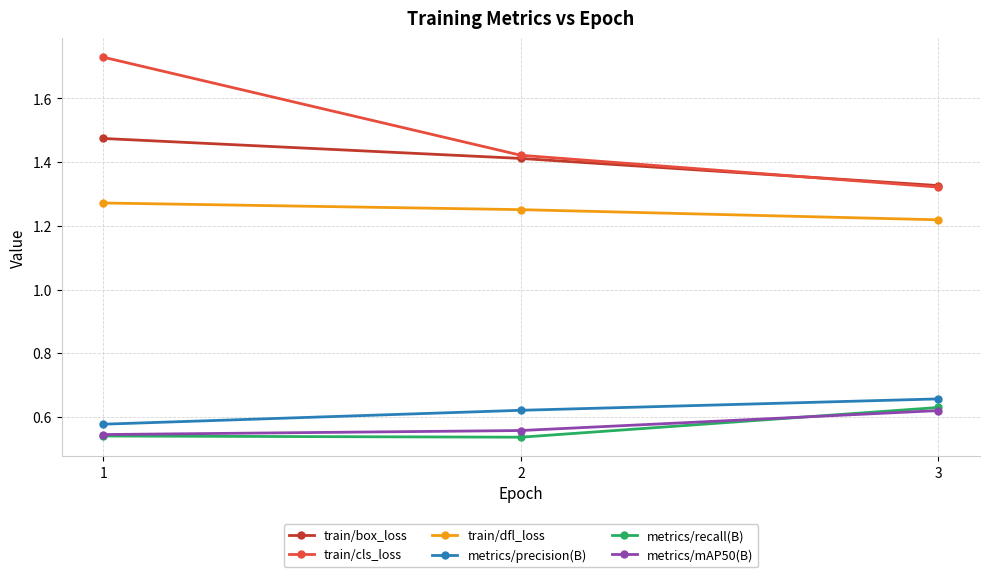

How many lines are shown in the chart?

6